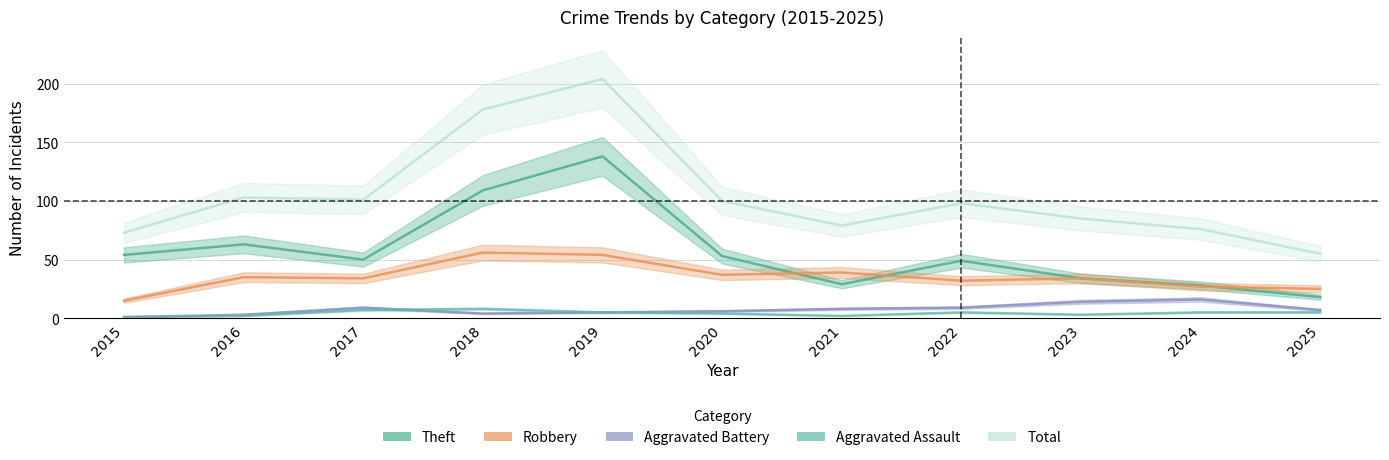

Rank the series by their maximum value, from highest to lowest.

Total, Theft, Robbery, Aggravated Battery, Aggravated Assault